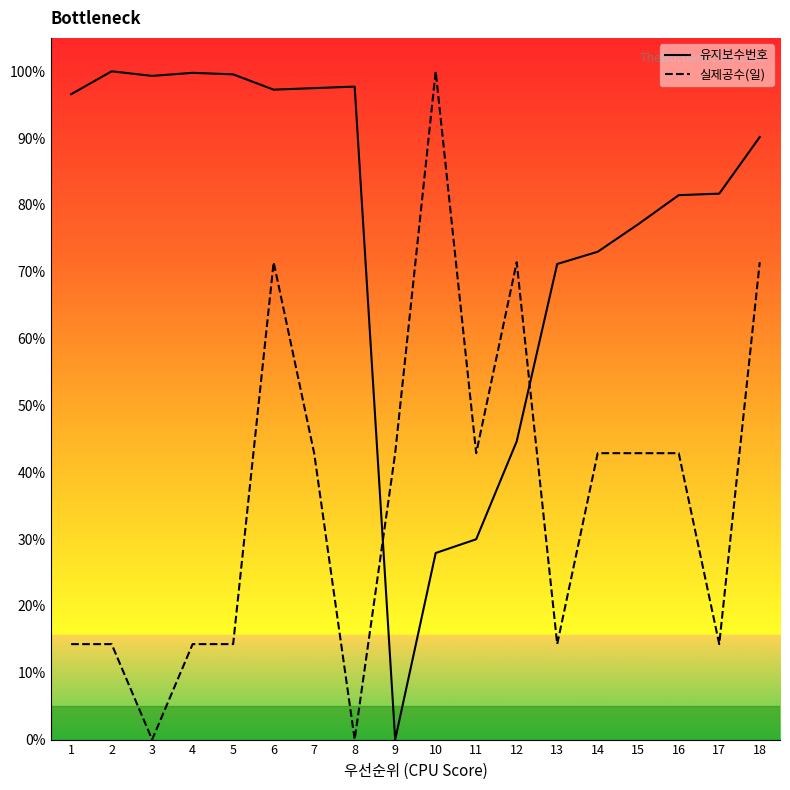

Rank the series by their maximum value, from lowest to highest.

유지보수번호, 실제공수(일)